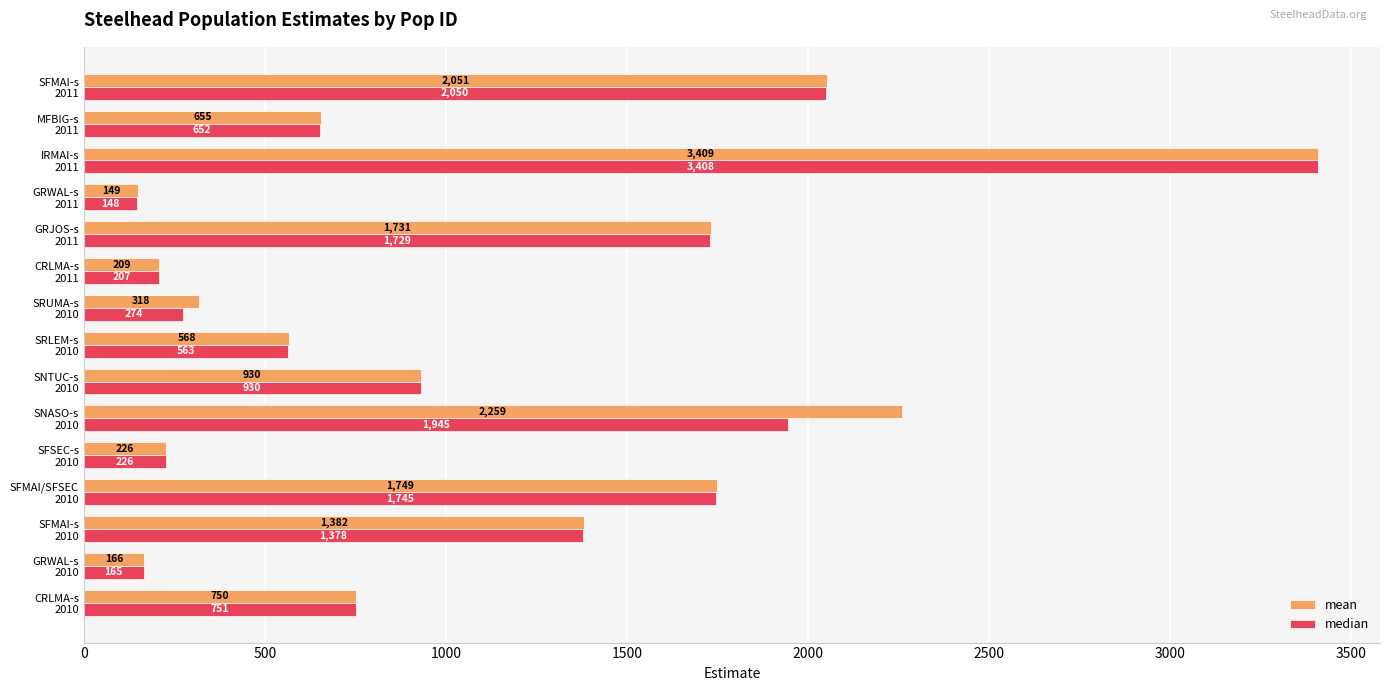

What is the minimum value shown in the chart?

147.9